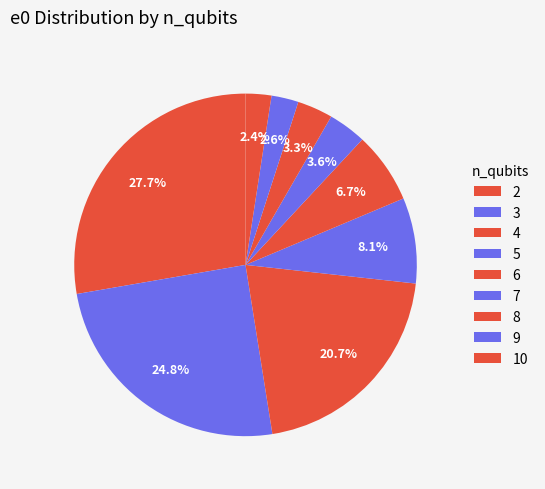

Which category has the biggest portion of the pie?

2